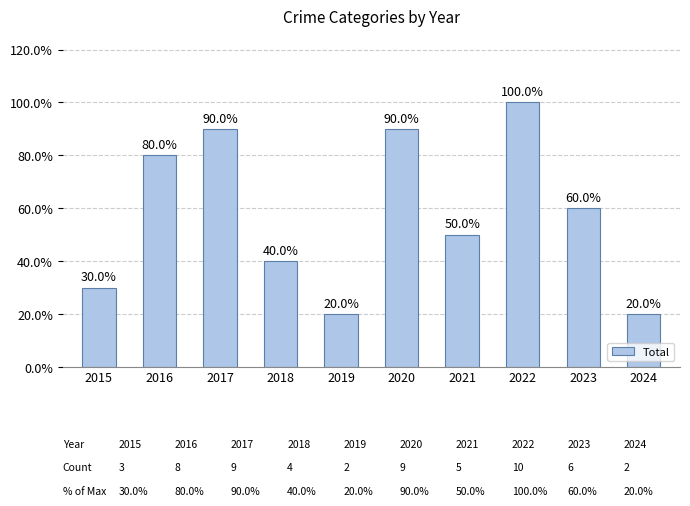

Approximately how many times larger is the value at 2016 compared to 2022?

0.8